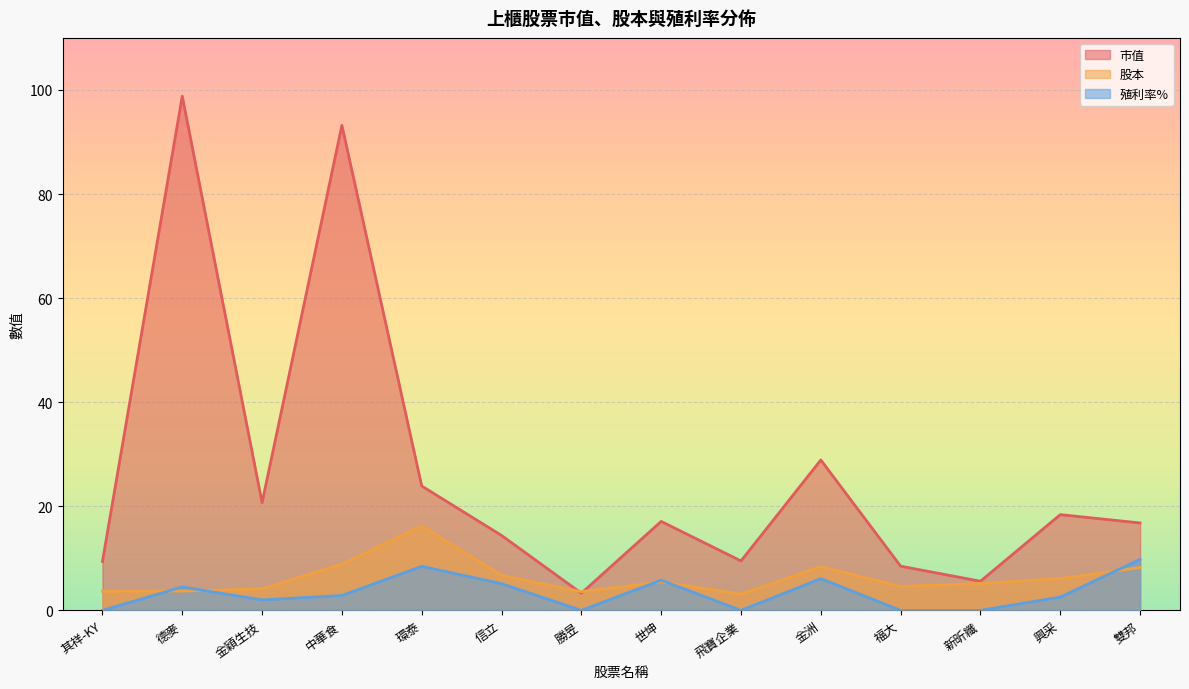

What is the label of the 9th point from the right?

信立